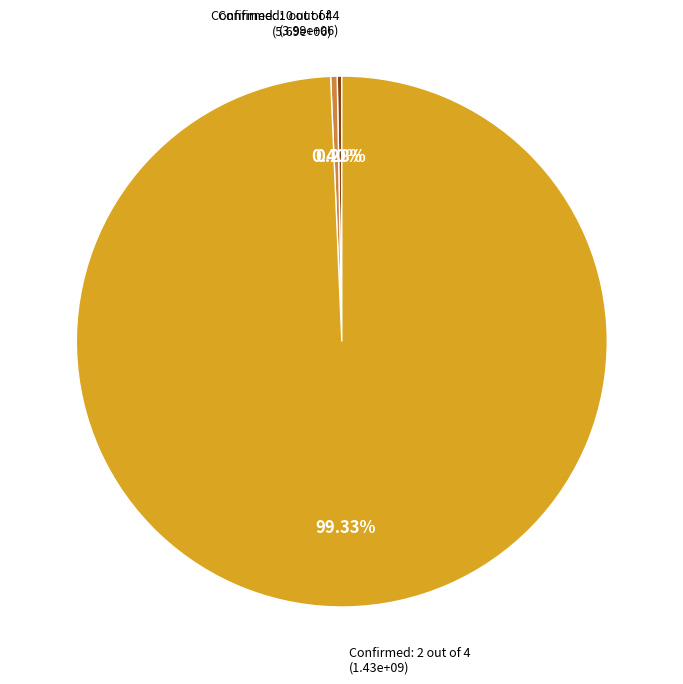

To the nearest percent, what is the difference between the largest and smallest slice percentages?

99%